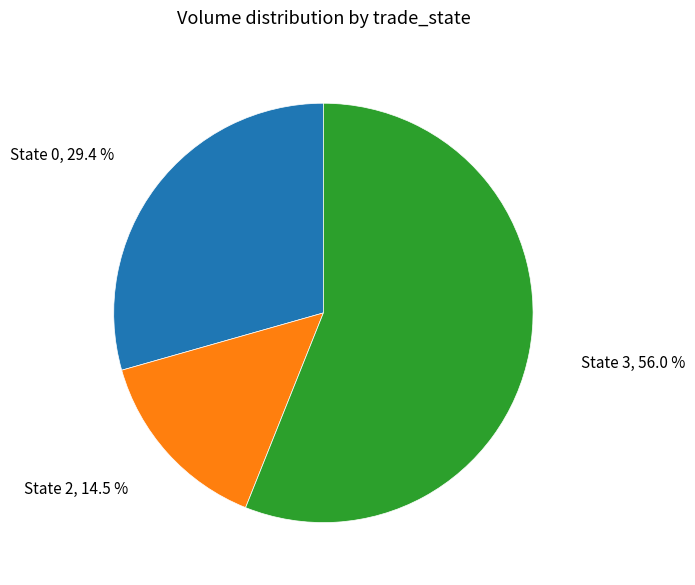

Approximately how many times larger is the value at State 0 compared to State 3?

0.5